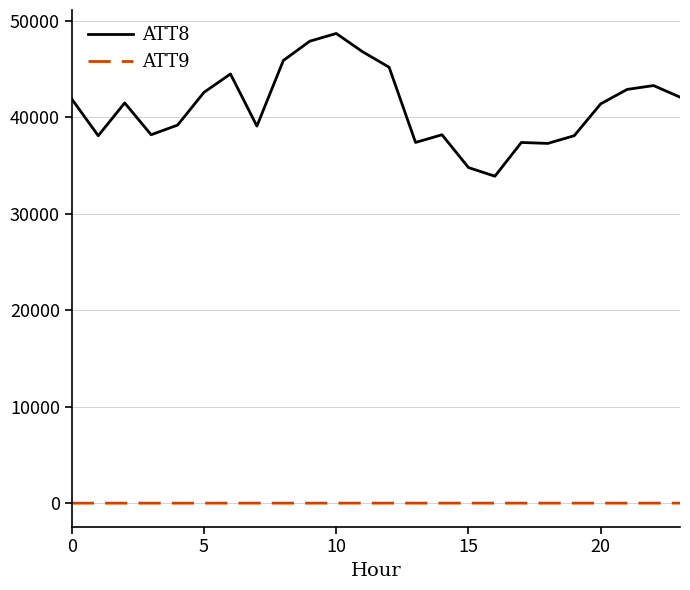

True or false: ATT8 and ATT9 intersect in this chart.

False